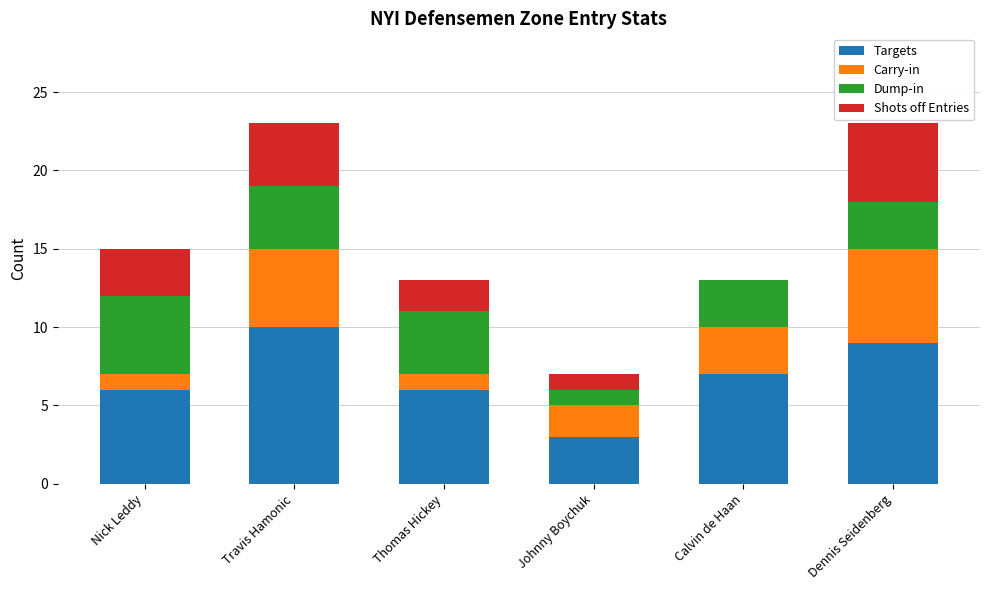

Is it true that Targets equals 6 at Thomas Hickey?

True